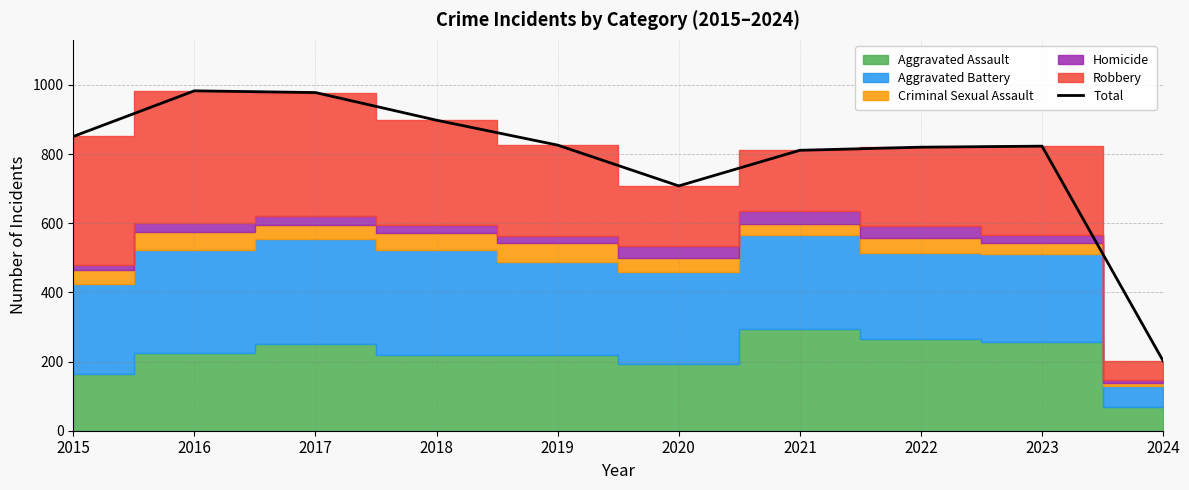

What is the difference between the second highest and second lowest values?

270